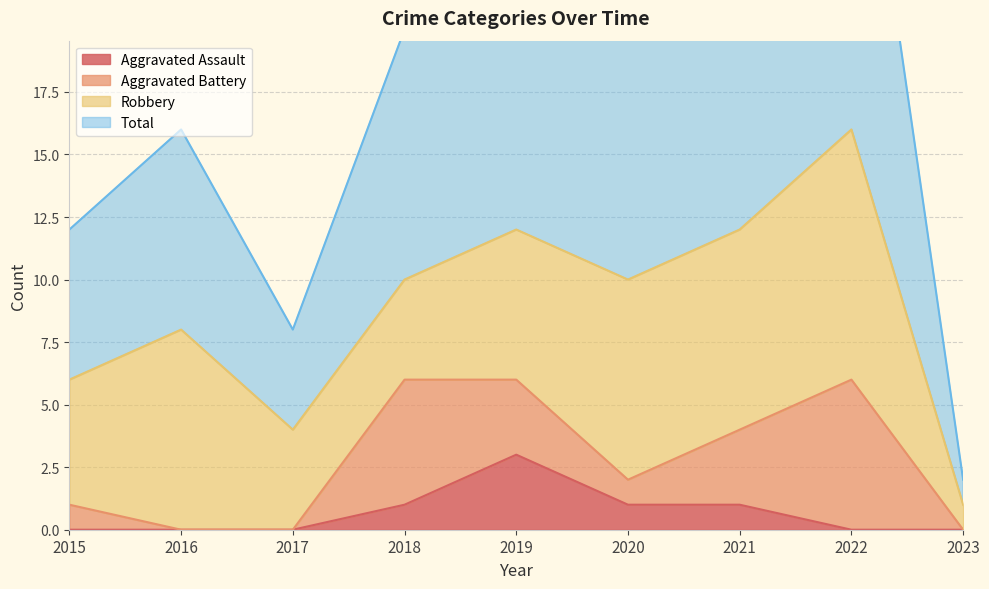

Which category has the highest value in the Aggravated Assault series?

2019